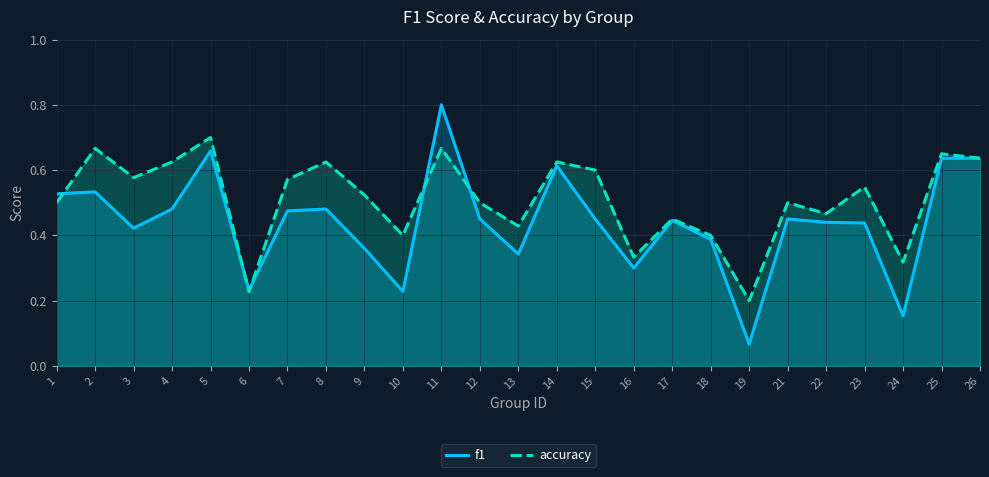

Does the chart have visible grid lines?

Yes